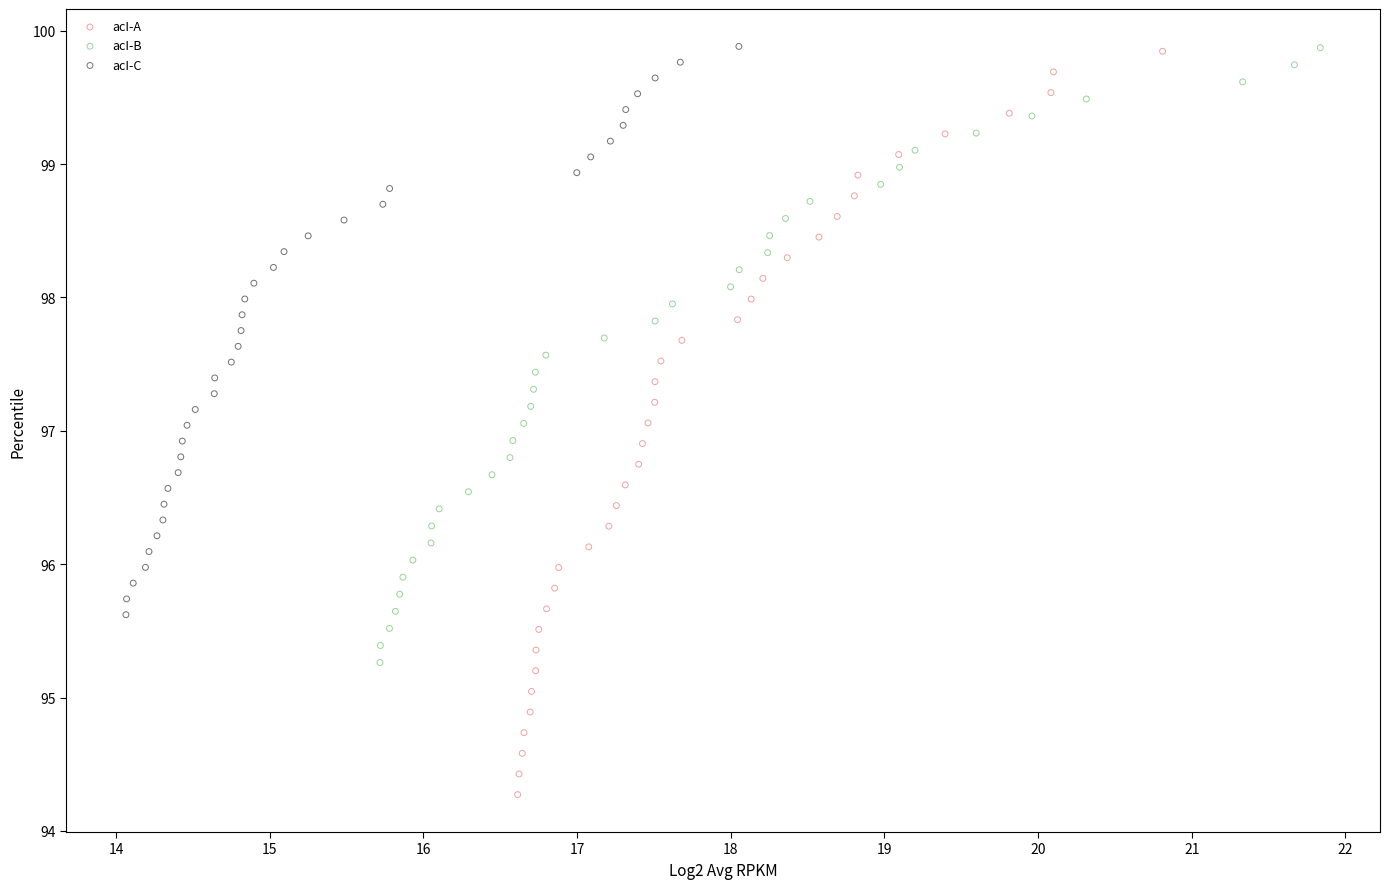

What are all the series names shown in the legend?

acI-A, acI-B, acI-C